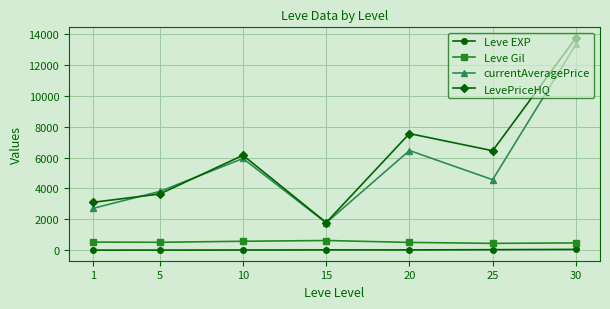

Is the value of LevePriceHQ at 30 greater than the value of currentAveragePrice at 15?

Yes